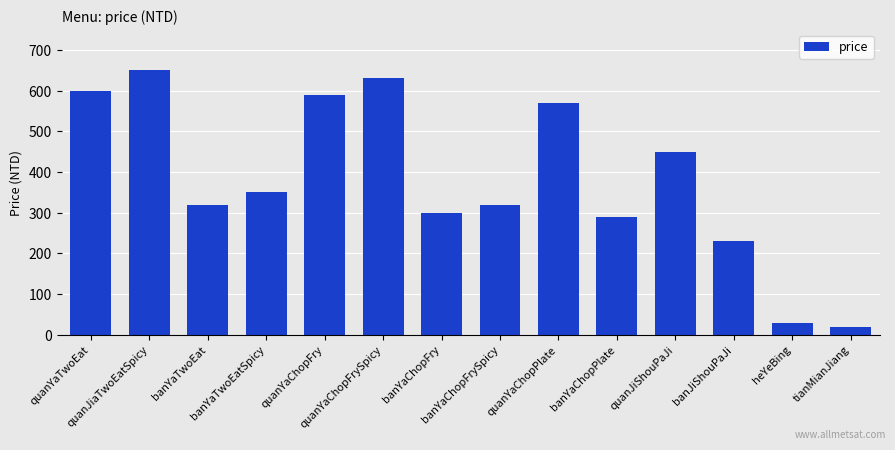

Which has a higher value, banYaChopPlate or quanYaChopPlate?

quanYaChopPlate